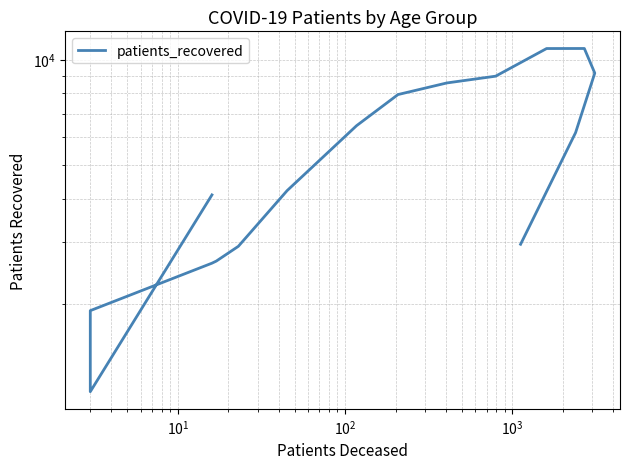

Is it true that the value at 7 is 4166?

False